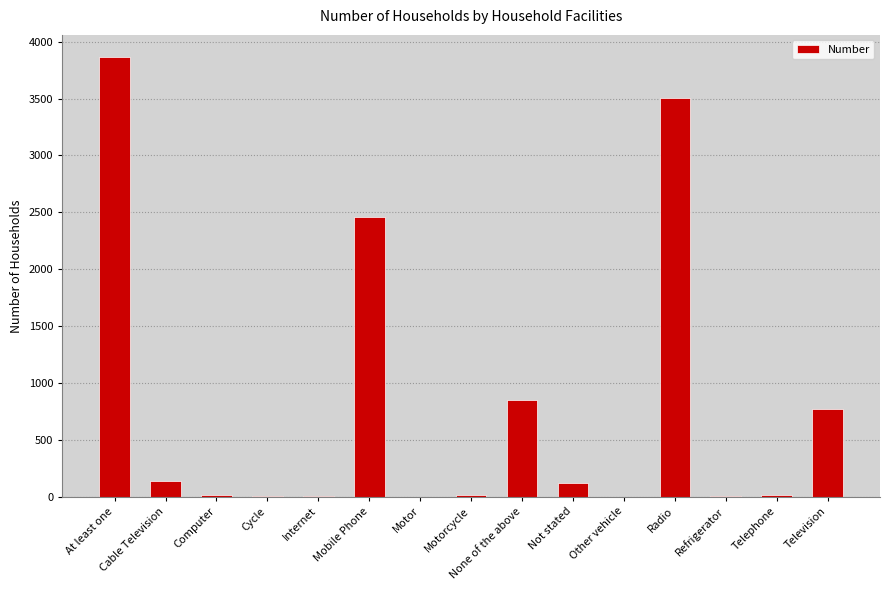

The chart shows a value of 3505 at Radio. True or false?

True